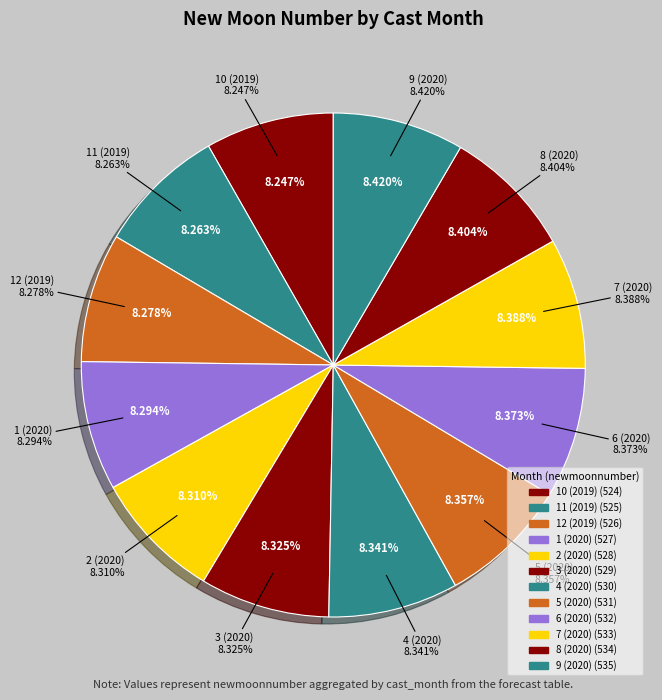

Do 10 (2019) and 12 (2019) together represent more than half of the pie?

No